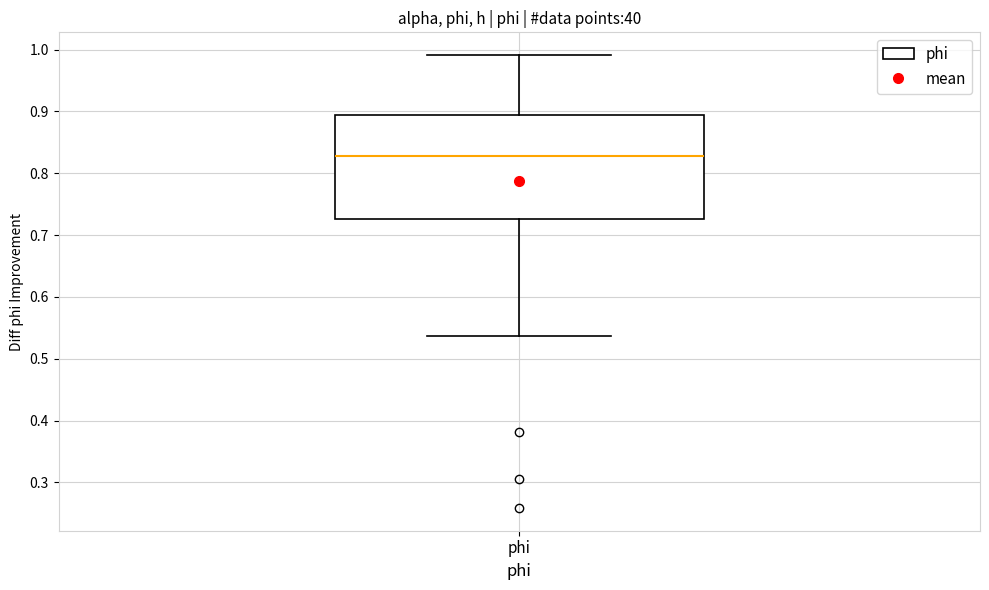

Where is the upper edge of the box for phi on the y-axis? The values are not printed on the chart, so give them approximately, as read against the axis.

0.89